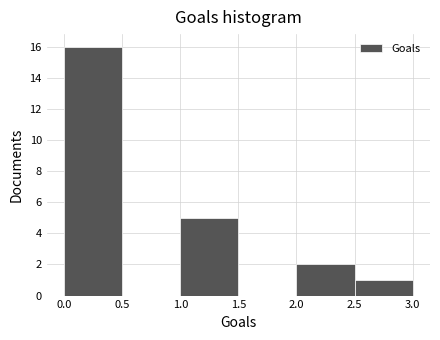

Reading left to right, transcribe this chart: for each bar, give the range it covers on the x-axis and its height. The values are not printed on the chart, so give them approximately, as read against the axis.

0.0 to 0.5: 16
0.5 to 1.0: 0
1.0 to 1.5: 5
1.5 to 2.0: 0
2.0 to 2.5: 2
2.5 to 3.0: 1